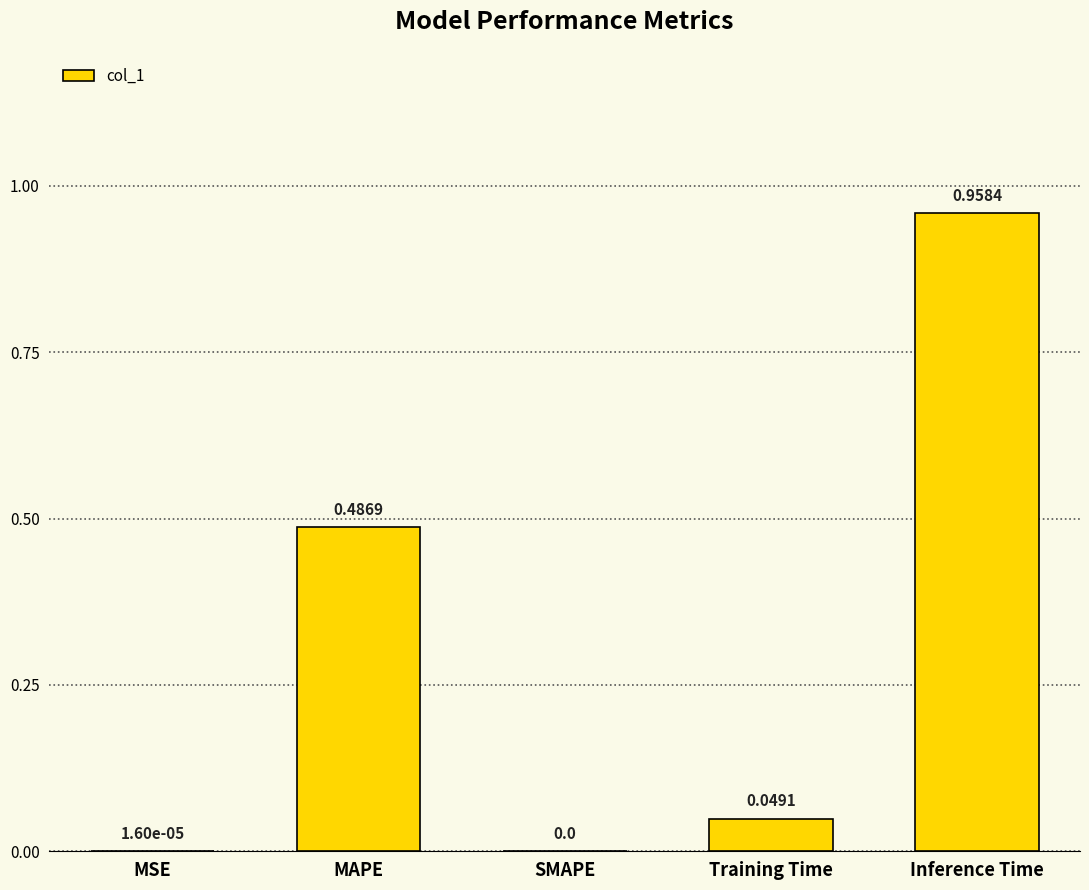

Which has a higher value, MSE or MAPE?

MAPE